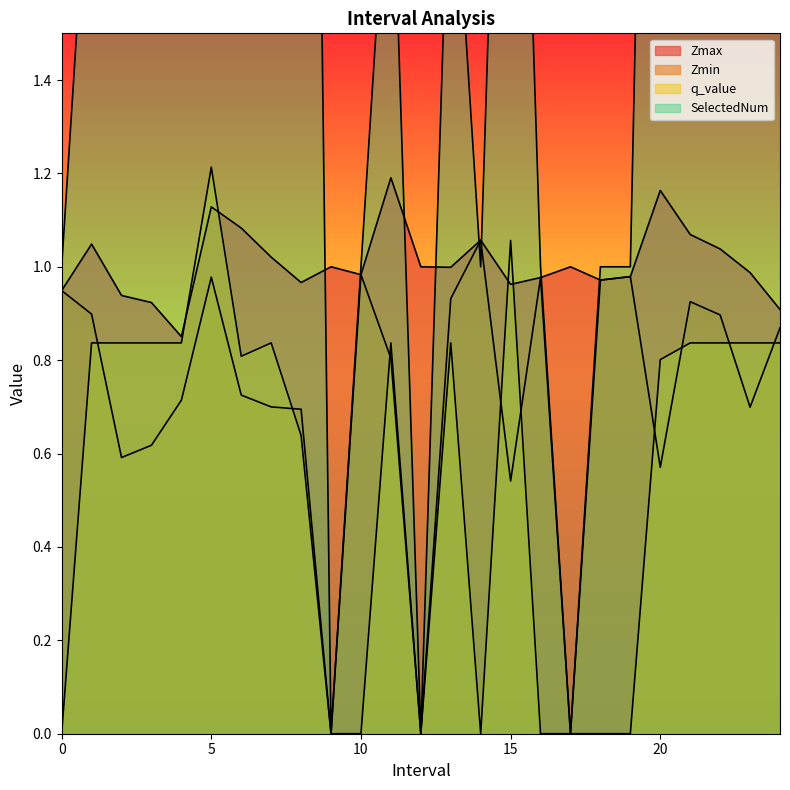

Reading right to left, transcribe all the data shown in this chart.

Zmax: 24.0=0.9	23.0=1.0	22.0=1.0	21.0=1.1	20.0=1.2	19.0=1.0	18.0=1.0	17.0=1.0	16.0=1.0	15.0=1.0	14.0=1.1	13.0=1.0	12.0=1.0	11.0=1.2	10.0=1.0	9.0=1.0	8.0=1.0	7.0=1.0	6.0=1.1	5.0=1.1	4.0=0.9	3.0=0.9	2.0=0.9	1.0=1.0	0.0=0.9
Zmin: 24.0=0.9	23.0=0.7	22.0=0.9	21.0=0.9	20.0=0.6	19.0=1.0	18.0=1.0	17.0=0.0	16.0=1.0	15.0=0.5	14.0=1.1	13.0=0.9	12.0=0.0	11.0=0.8	10.0=1.0	9.0=0.0	8.0=0.7	7.0=0.7	6.0=0.7	5.0=1.0	4.0=0.7	3.0=0.6	2.0=0.6	1.0=0.9	0.0=0.9
q_value: 24.0=0.8	23.0=0.8	22.0=0.8	21.0=0.8	20.0=0.8	19.0=0.0	18.0=0.0	17.0=0.0	16.0=0.0	15.0=1.1	14.0=0.0	13.0=0.8	12.0=0.0	11.0=0.8	10.0=0.0	9.0=0.0	8.0=0.6	7.0=0.8	6.0=0.8	5.0=1.2	4.0=0.8	3.0=0.8	2.0=0.8	1.0=0.8	0.0=0.0
SelectedNum: 24.0=2.0	23.0=2.0	22.0=2.0	21.0=2.0	20.0=4.0	19.0=1.0	18.0=1.0	17.0=0.0	16.0=1.0	15.0=3.0	14.0=1.0	13.0=2.0	12.0=0.0	11.0=2.0	10.0=1.0	9.0=0.0	8.0=5.0	7.0=2.0	6.0=3.0	5.0=4.0	4.0=2.0	3.0=2.0	2.0=2.0	1.0=2.0	0.0=1.0